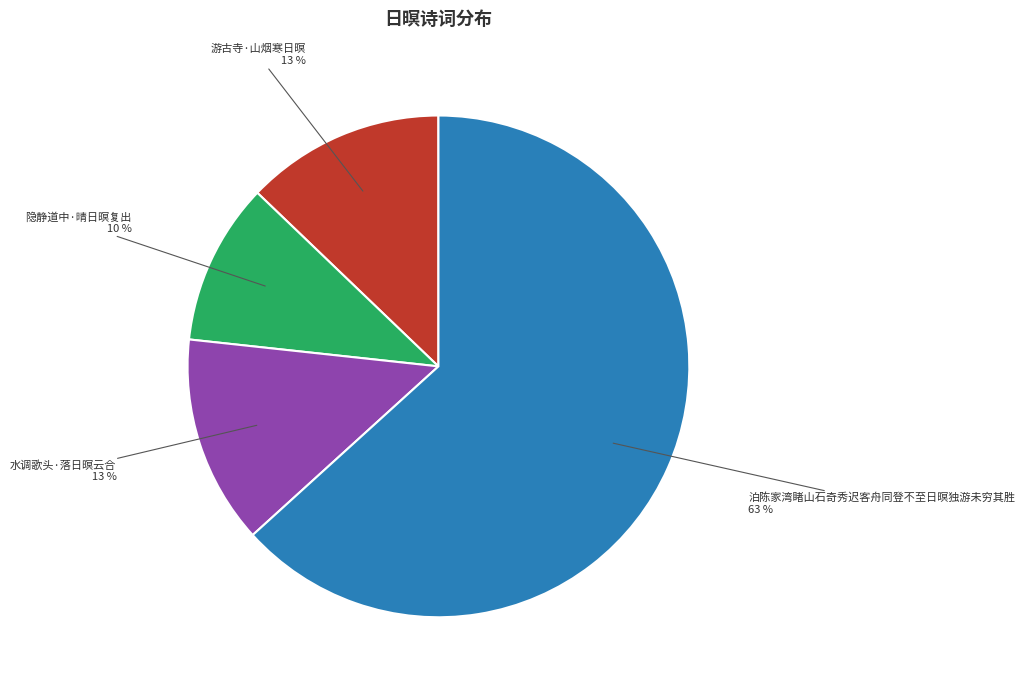

To the nearest percent, what is the combined percentage of 游古寺·山烟寒日暝 and 水调歌头·落日暝云合?

26%